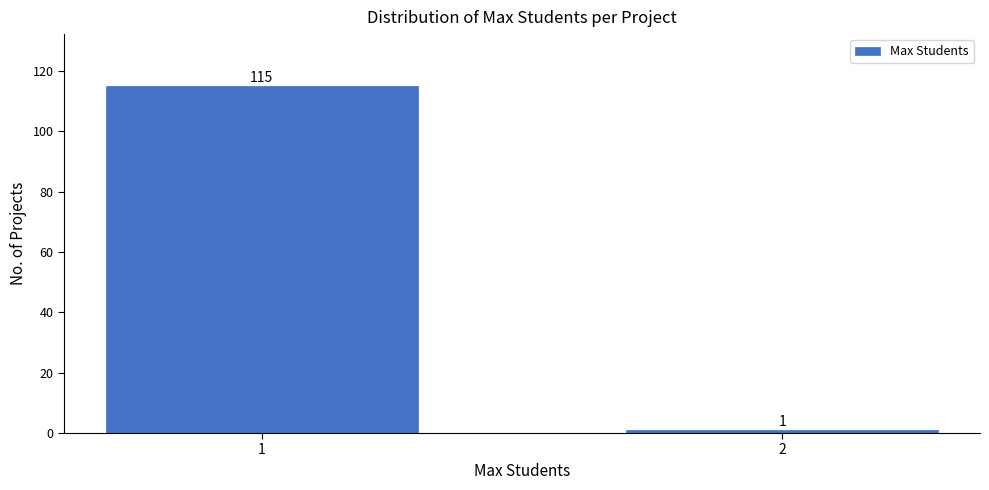

Reading left to right, extract all data points from this chart.

1=115	2=1